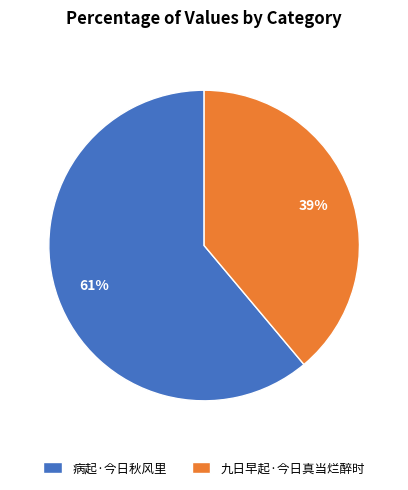

Which slice is the smallest?

九日早起·今日真当烂醉时